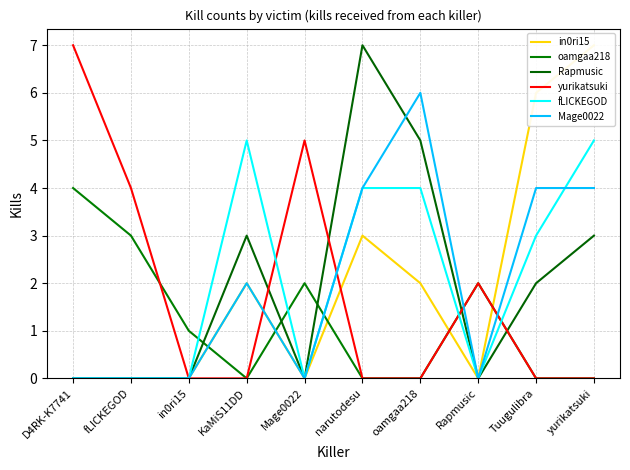

How many data points in Rapmusic are above 2?

4